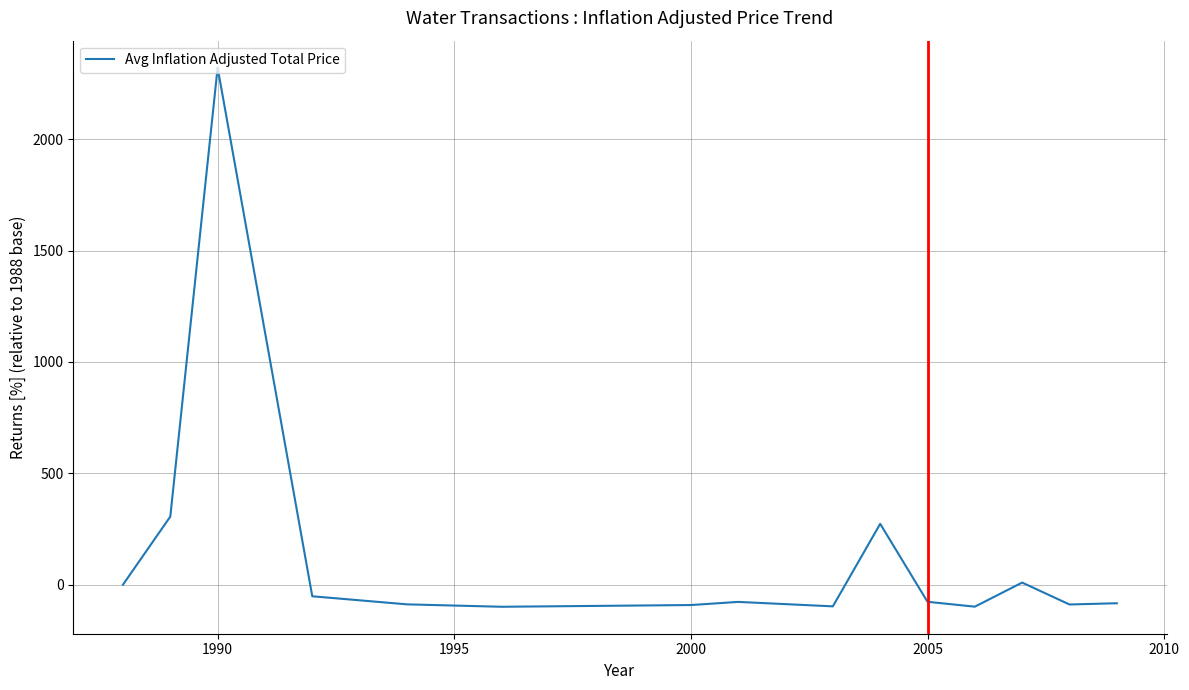

Is this an area chart (filled region under the line)?

No